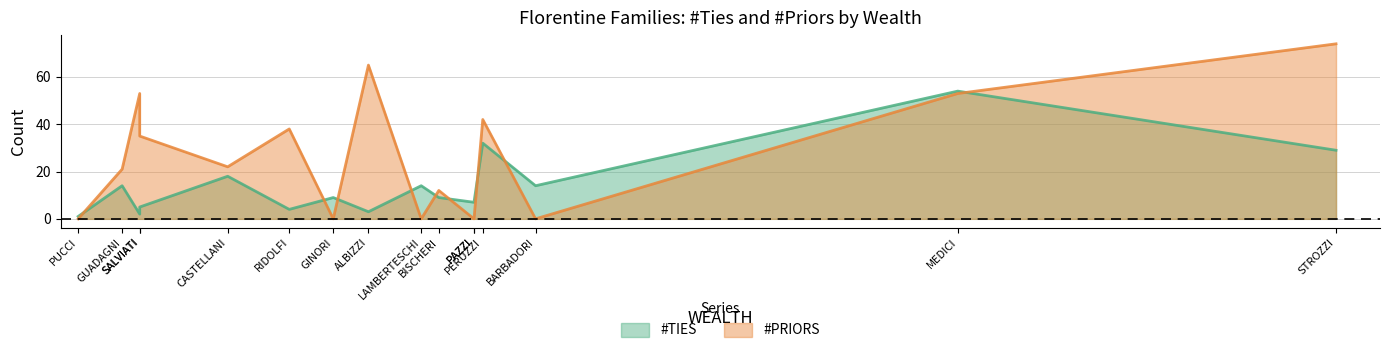

True or false: #TIES and #PRIORS cross at least once.

True